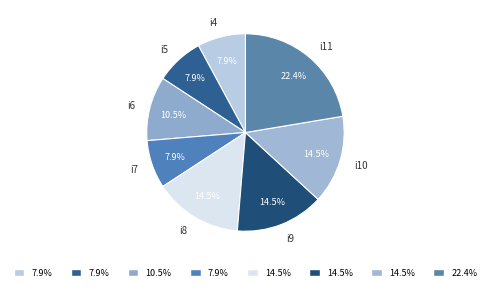

Which has a higher value, i7 or i11?

i11